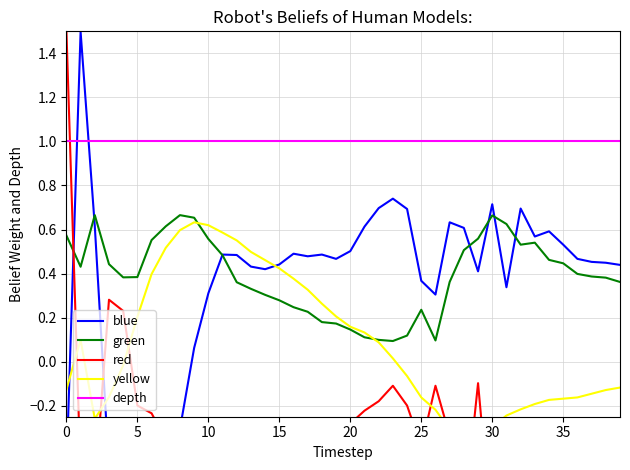

What is the total value across all series at 25?

0.9